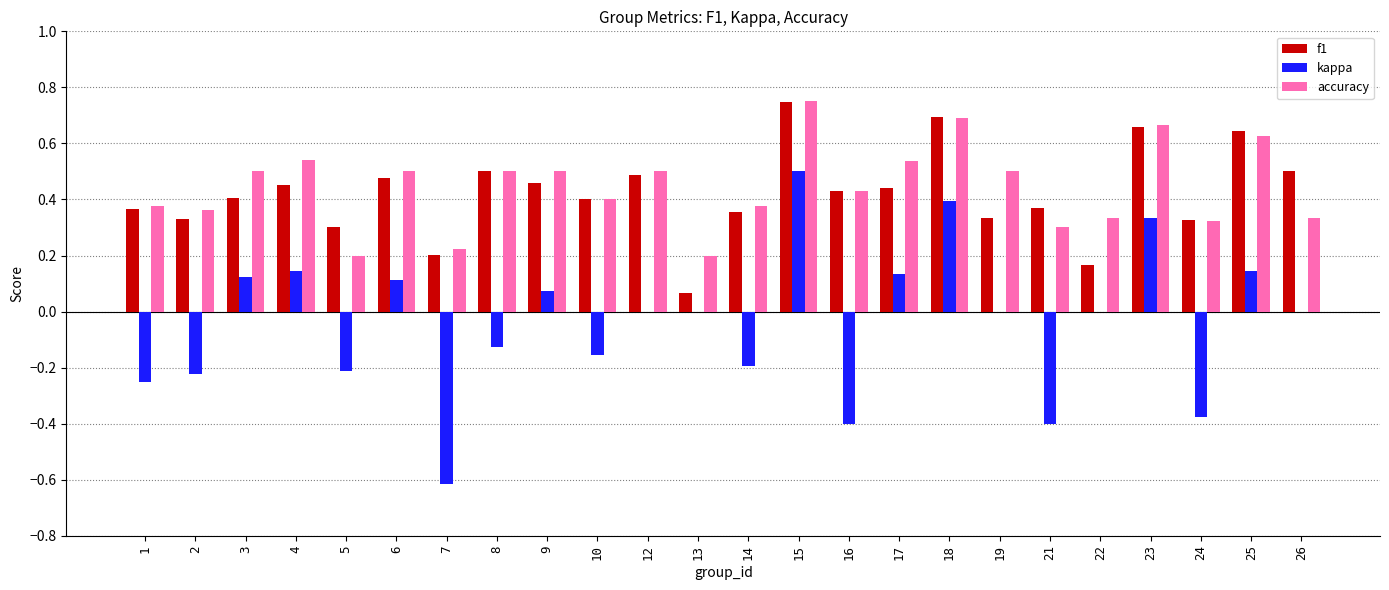

Which category has the highest value across all series?

15